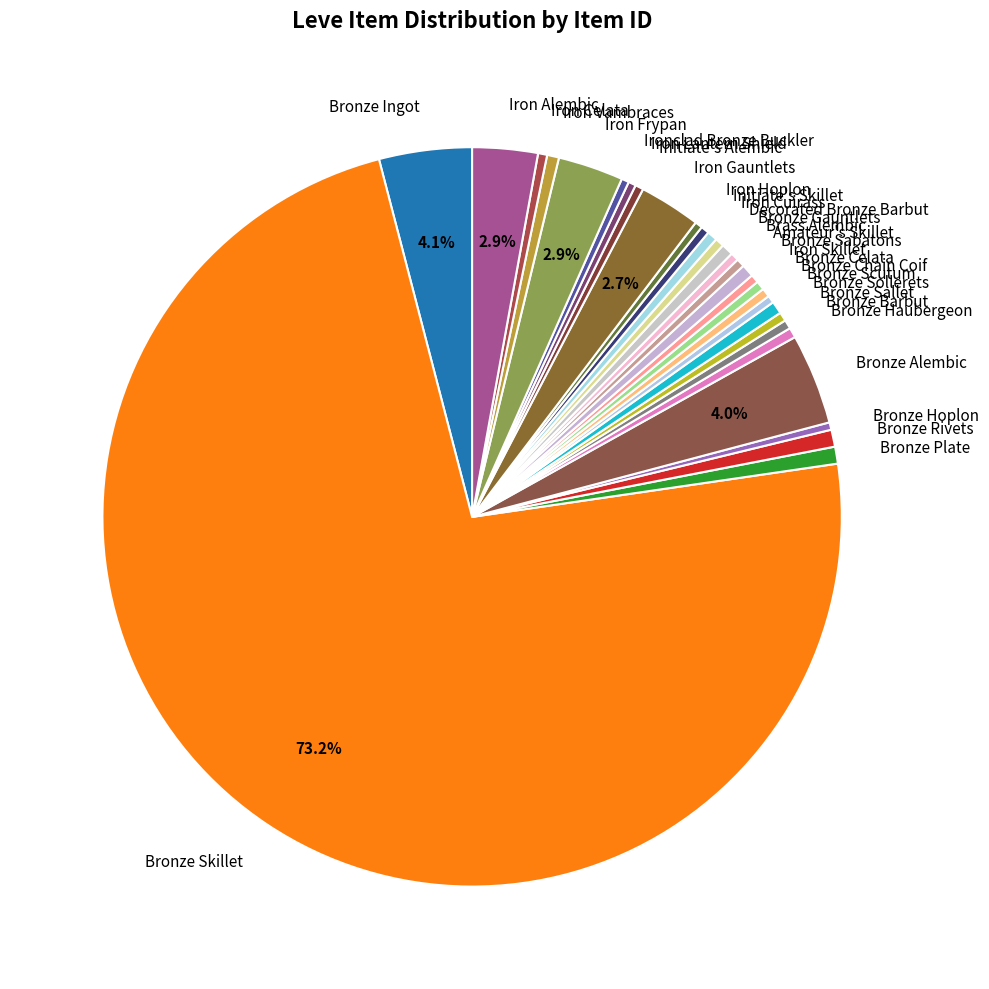

Combined, do Initiate's Skillet and Iron Skillet account for over 50%?

No